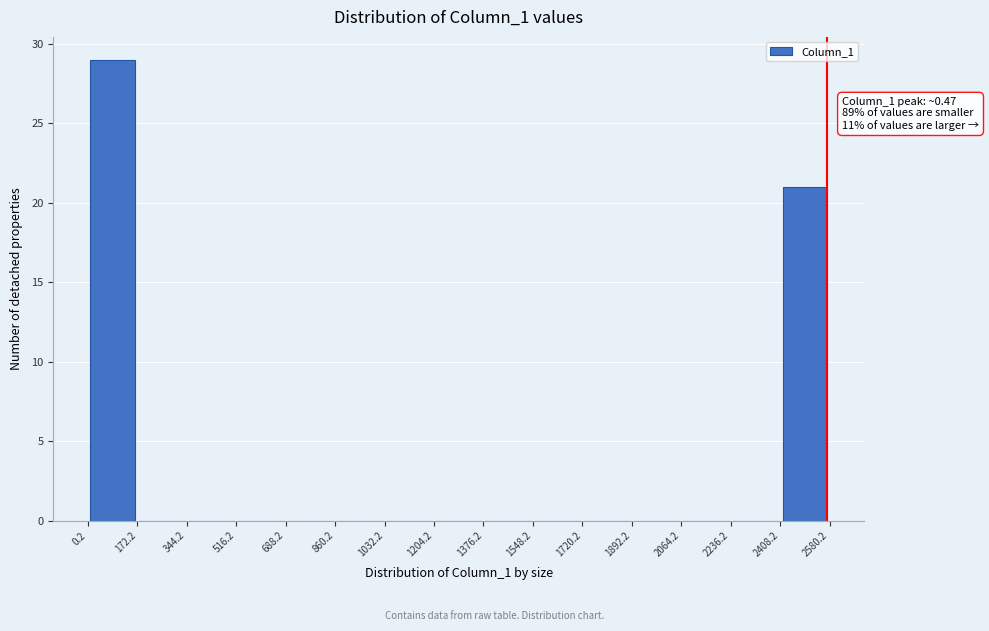

Which range on the x-axis has the tallest bar?

0.2 to 172.2